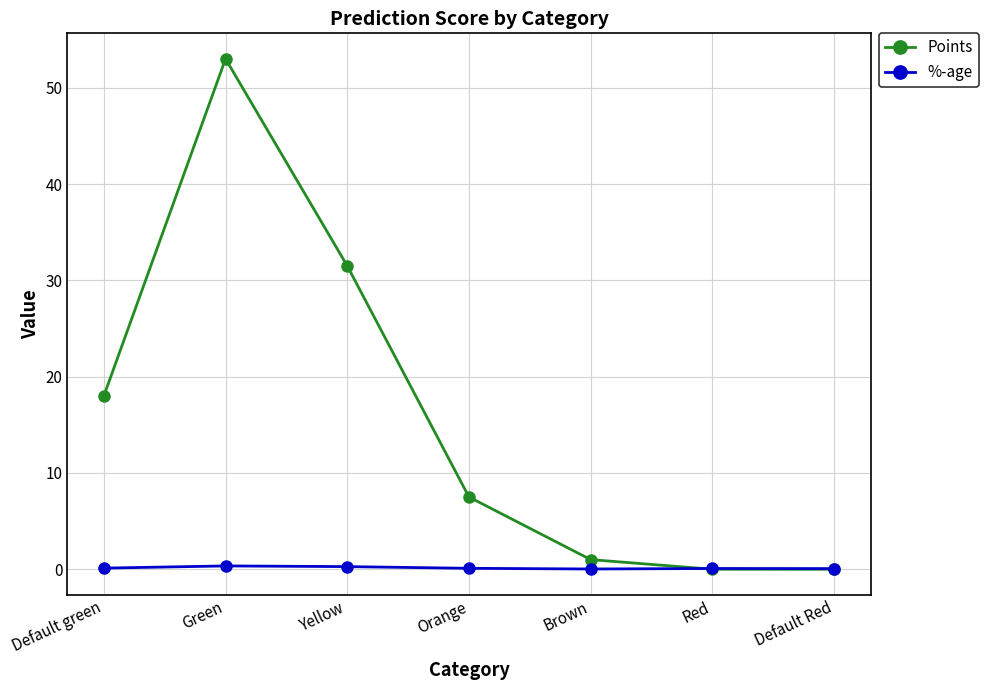

Is it true that Points equals 12.4 at Yellow?

False